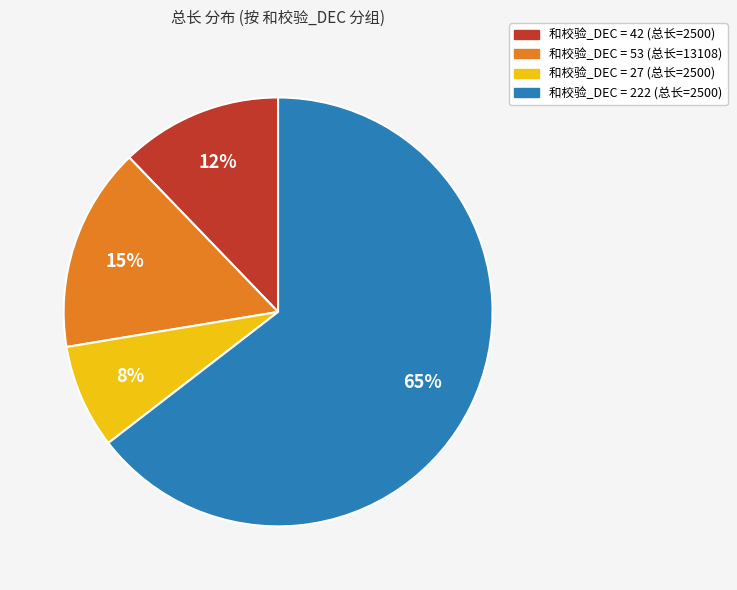

Count the number of slices in the pie.

4